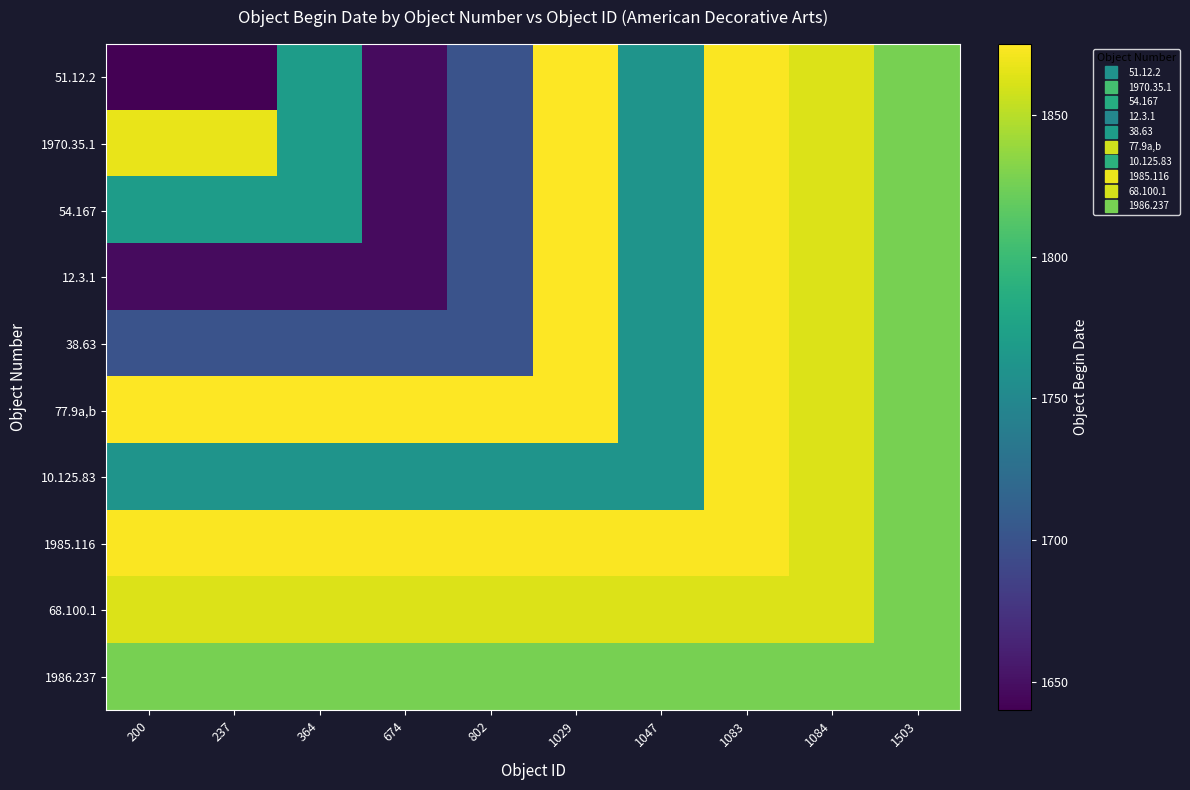

Which has a higher value, 1047 or 1084?

1084